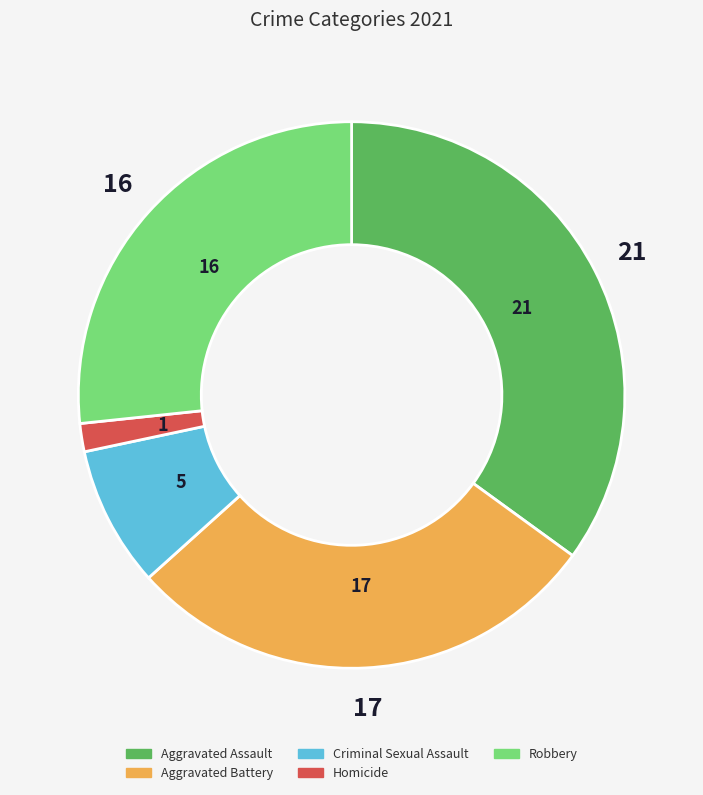

True or false: Robbery accounts for 27% of the total.

True